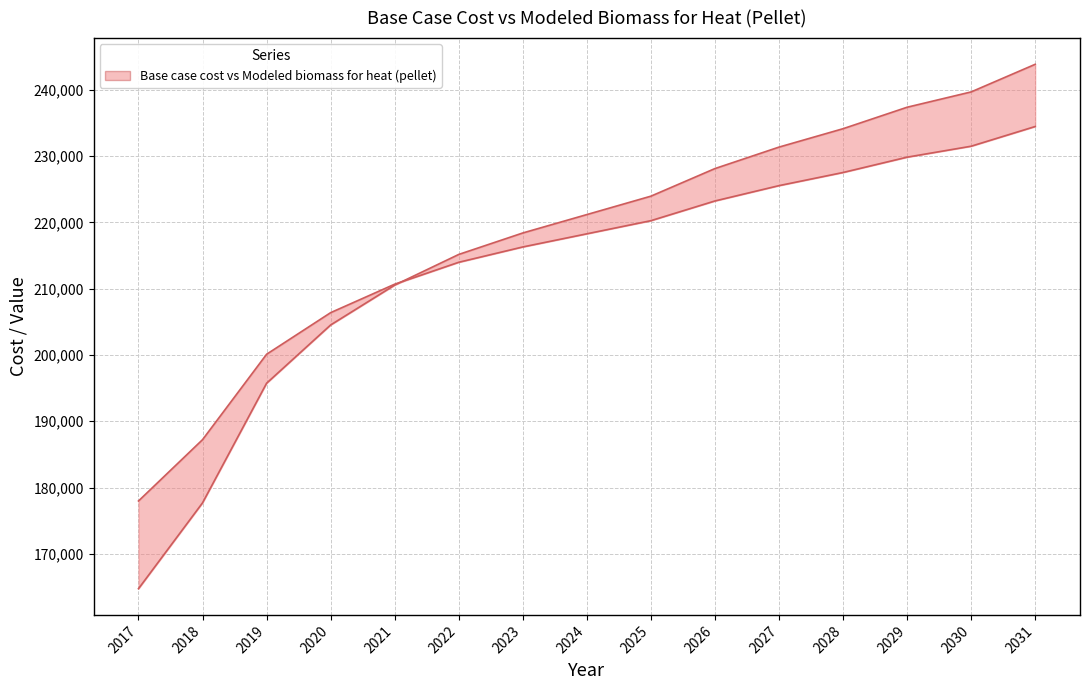

What value does the Base case cost series have at 2017?

164736.5